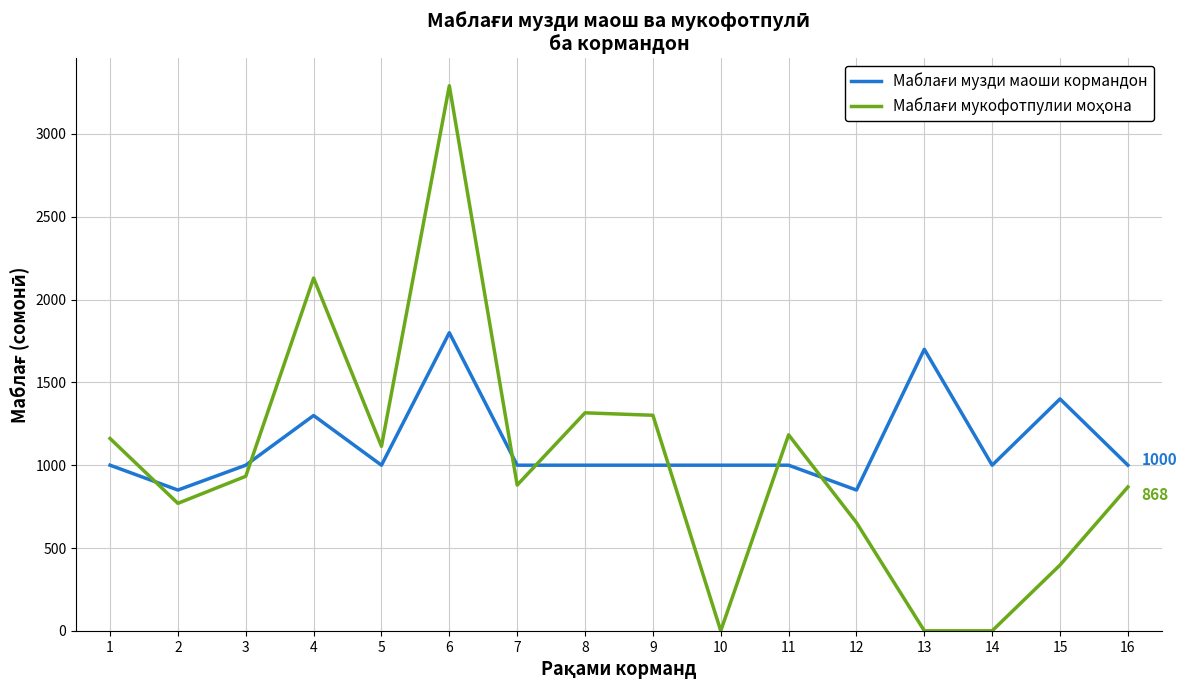

What is the spread (max minus min) of values at 5?

113.9